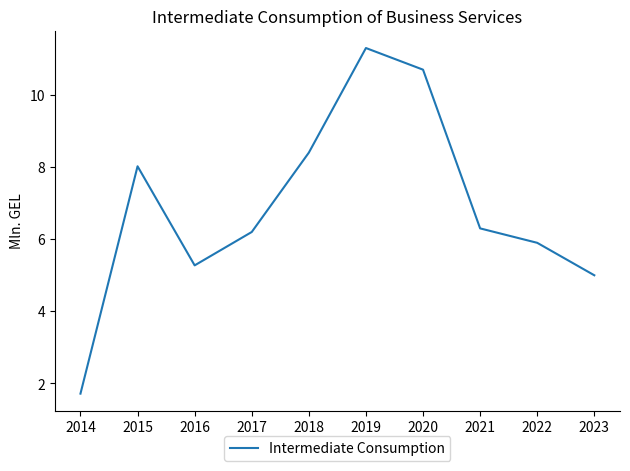

What is the change in value from 2018 to 2021?

-2.1